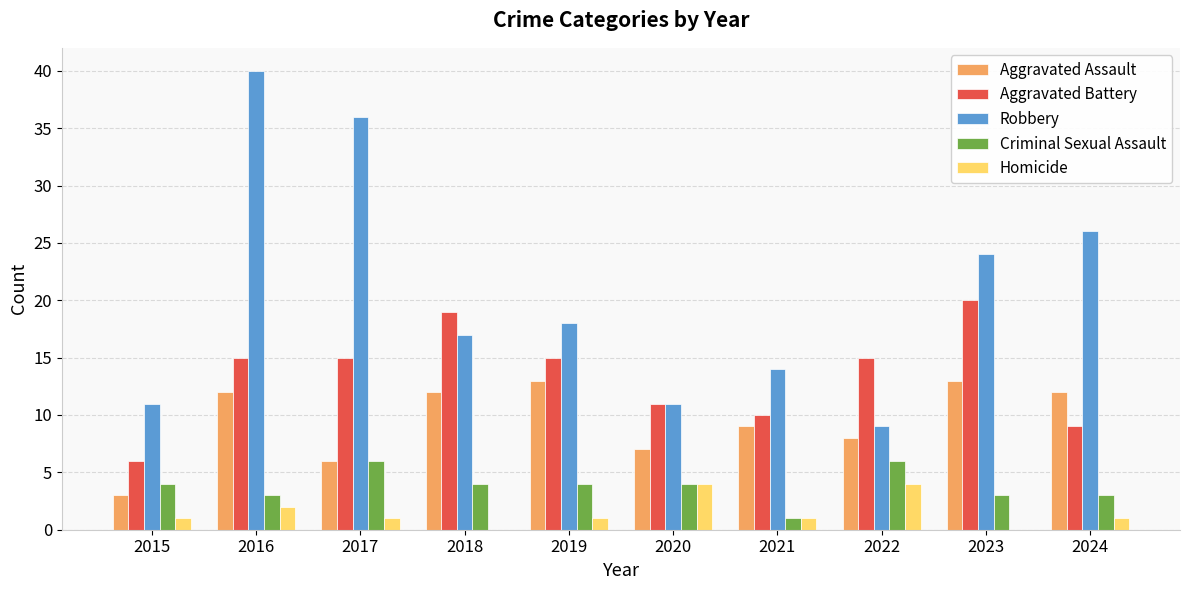

Reading right to left, list all the values displayed in this chart.

Aggravated Assault: 2024=12	2023=13	2022=8	2021=9	2020=7	2019=13	2018=12	2017=6	2016=12	2015=3
Aggravated Battery: 2024=9	2023=20	2022=15	2021=10	2020=11	2019=15	2018=19	2017=15	2016=15	2015=6
Robbery: 2024=26	2023=24	2022=9	2021=14	2020=11	2019=18	2018=17	2017=36	2016=40	2015=11
Criminal Sexual Assault: 2024=3	2023=3	2022=6	2021=1	2020=4	2019=4	2018=4	2017=6	2016=3	2015=4
Homicide: 2024=1	2023=0	2022=4	2021=1	2020=4	2019=1	2018=0	2017=1	2016=2	2015=1